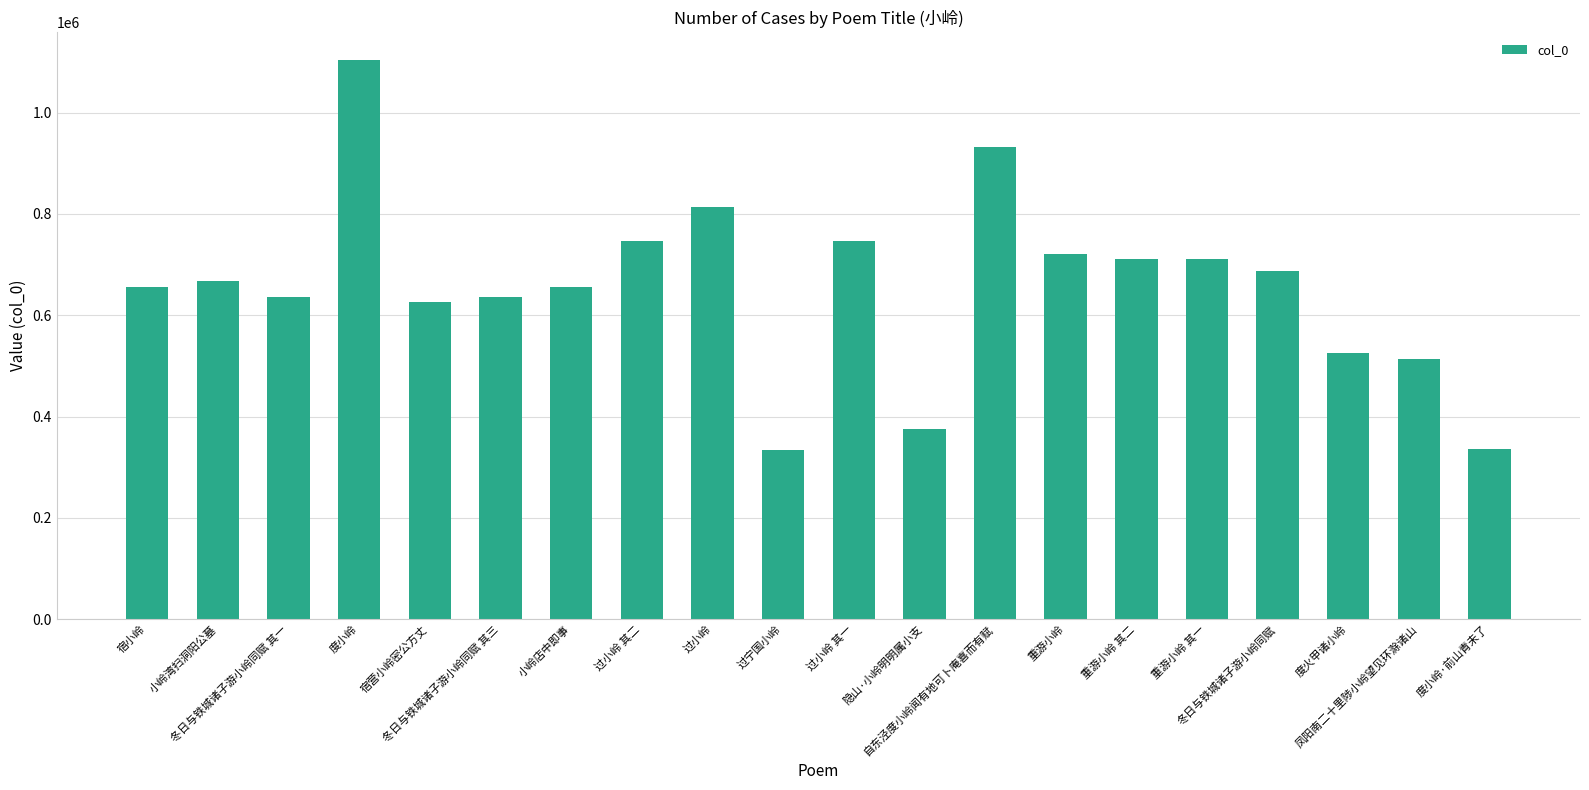

What is the change in value from 过小岭 其一 to 隐山·小岭明明属小支?

-371299